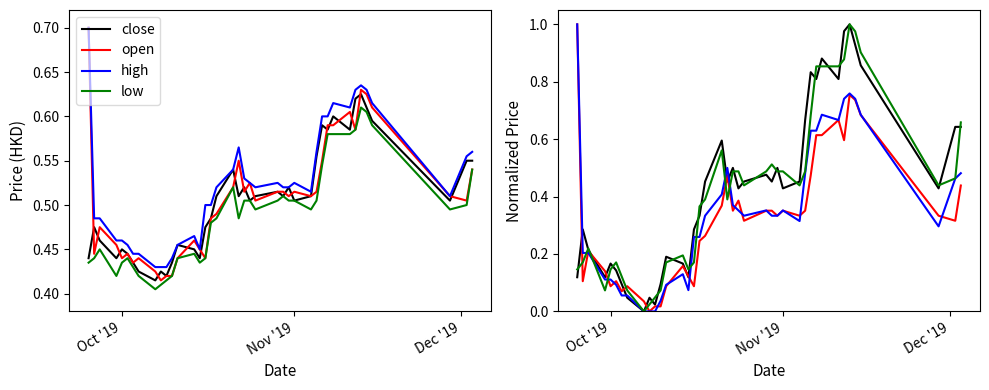

Is the value of high at 24 greater than the value of close at 18?

No